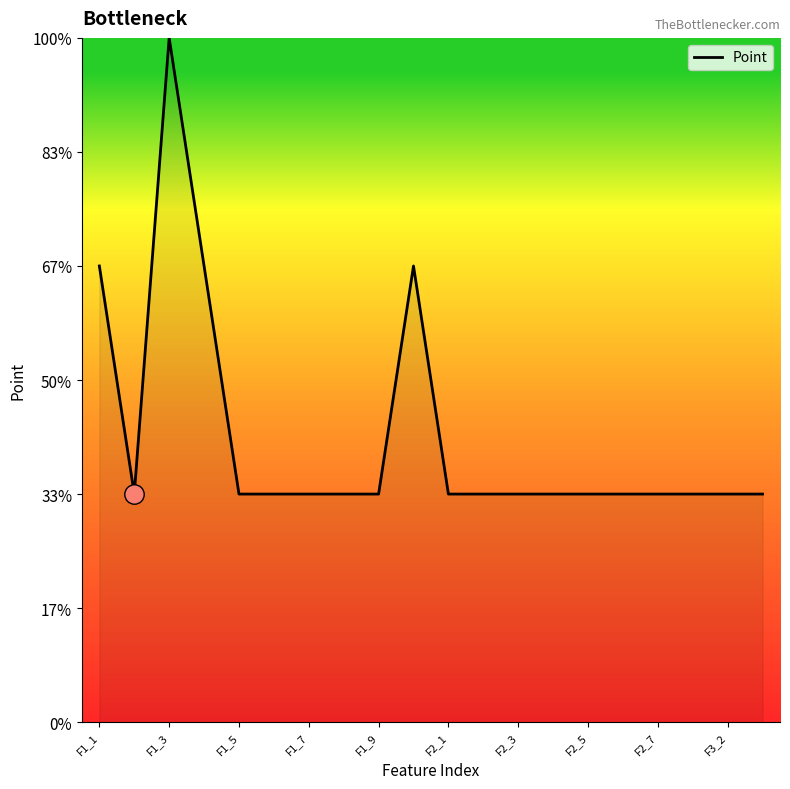

Count the values in the range 1 to 2.

19